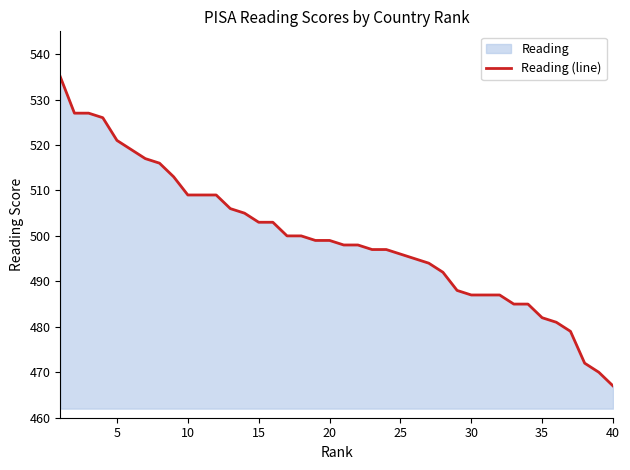

What is the difference between the maximum and minimum values?

68